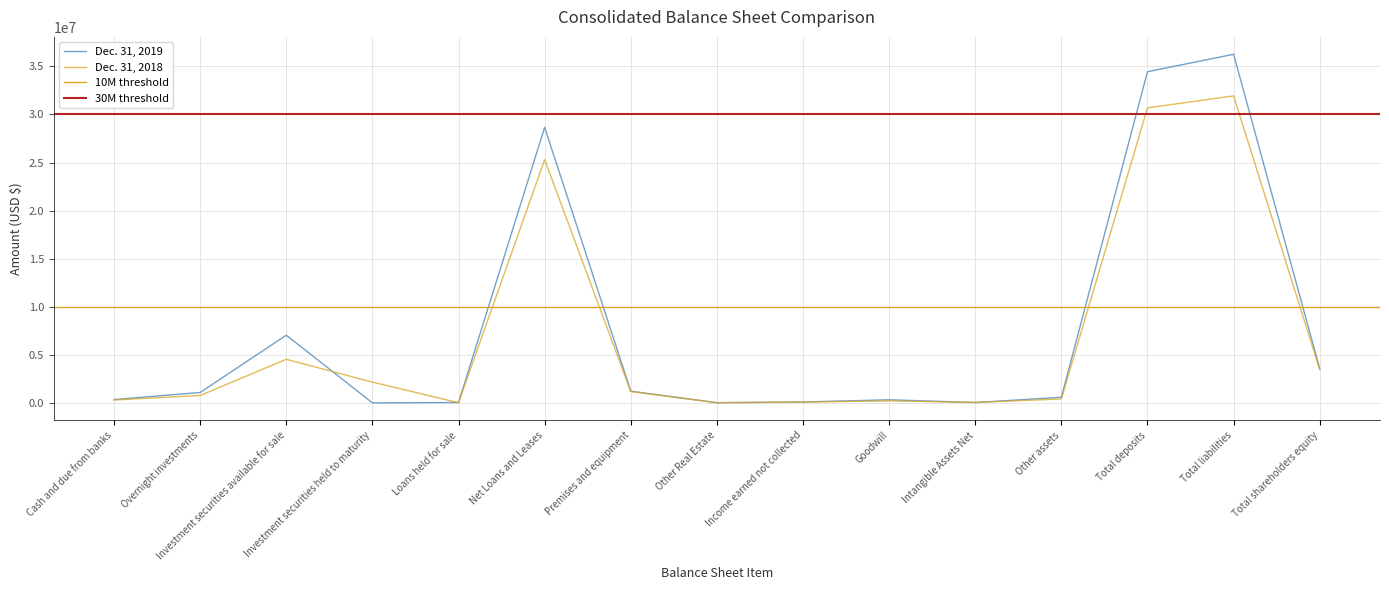

What is the lowest value of the Dec. 31, 2019 series?

30996